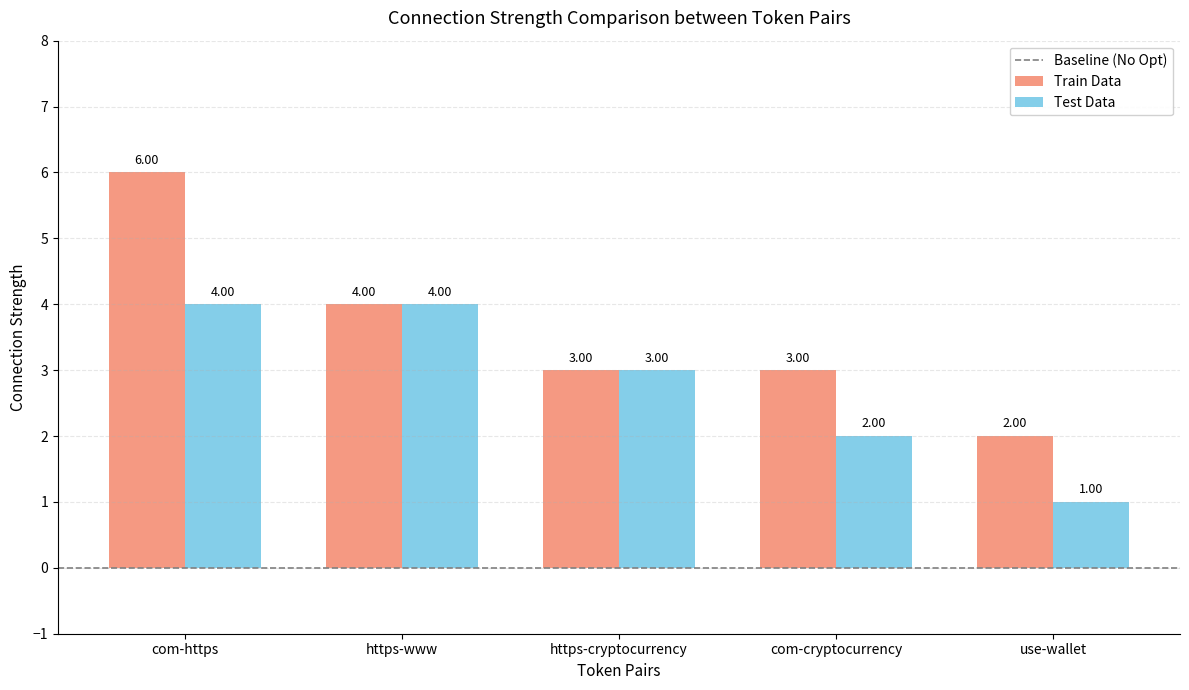

What is the label of the 1st bar from the left?

com-https